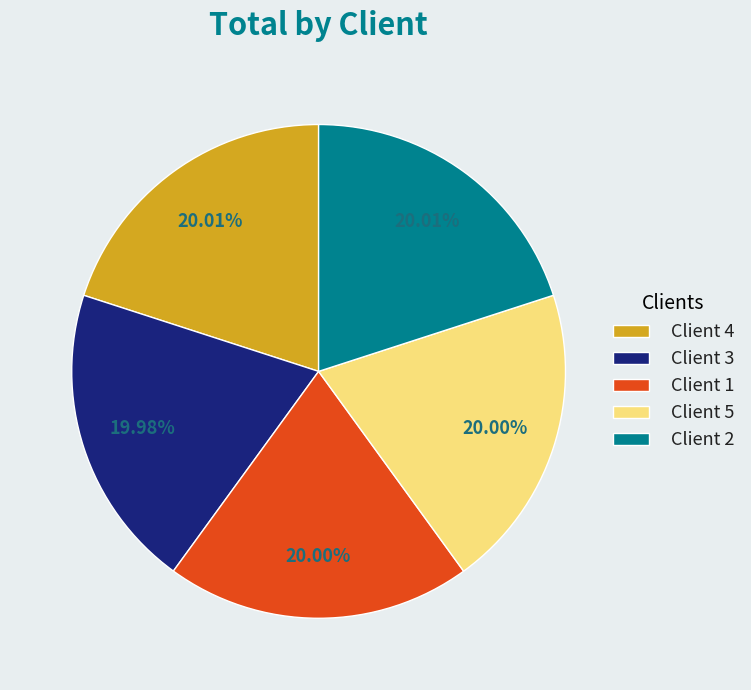

To the nearest percent, what percentage of the pie is Client 4?

20%